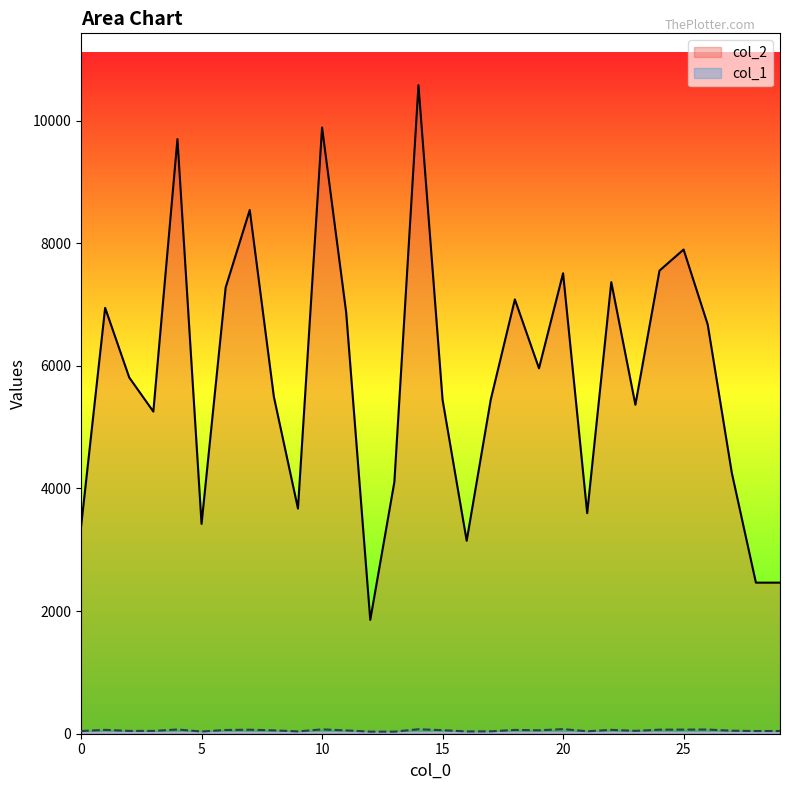

What is the spread (max minus min) of values at 11?

6819